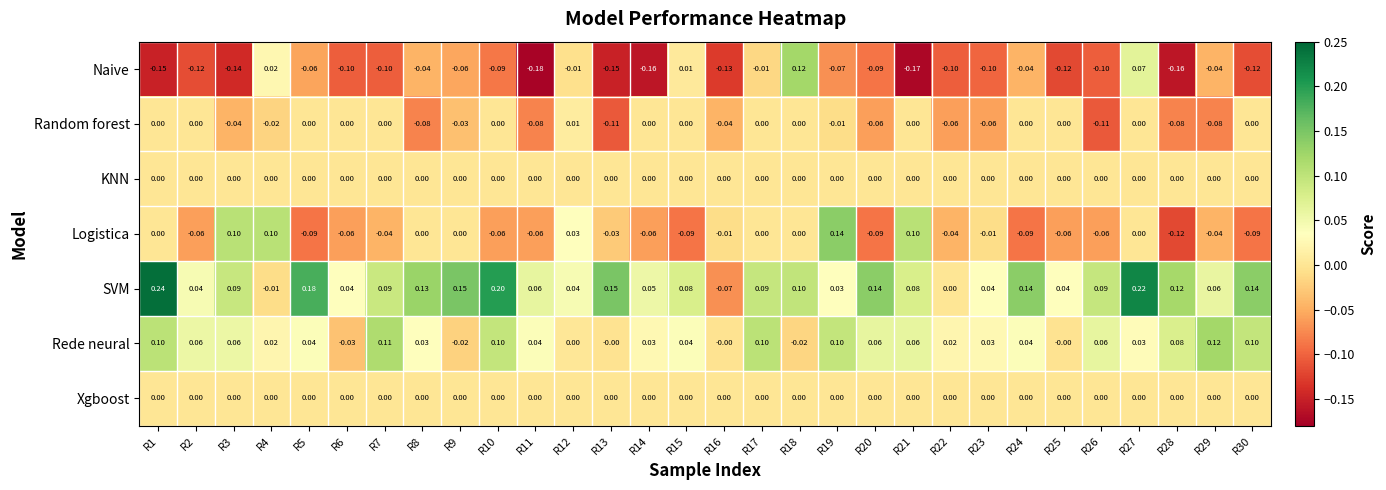

Which series has the widest spread of values?

SVM